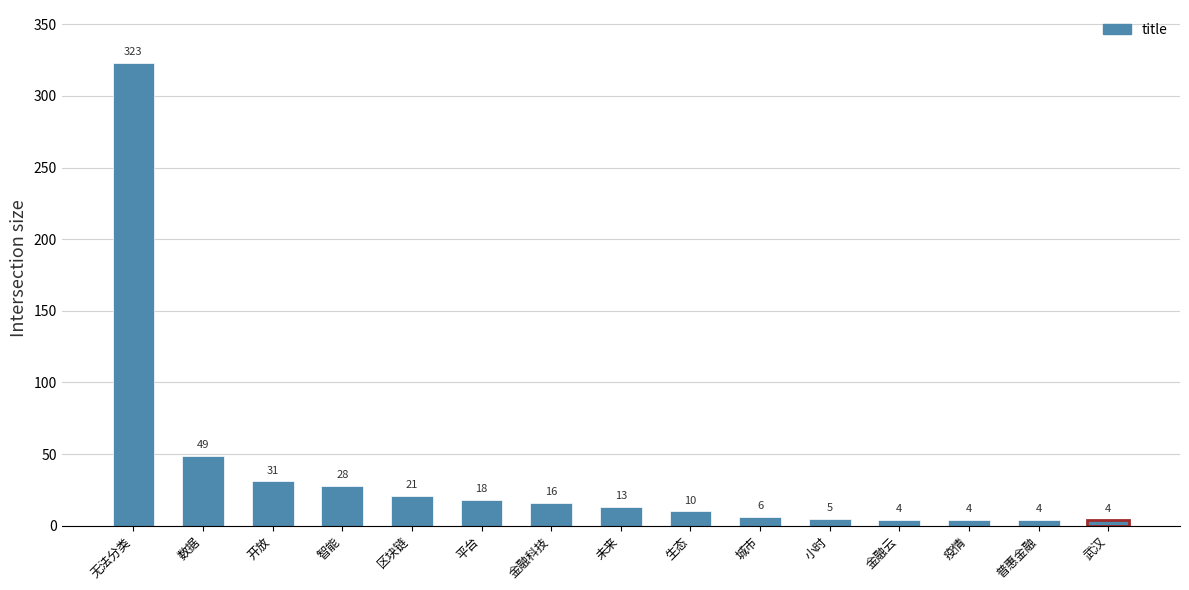

What position from the right is 武汉?

1